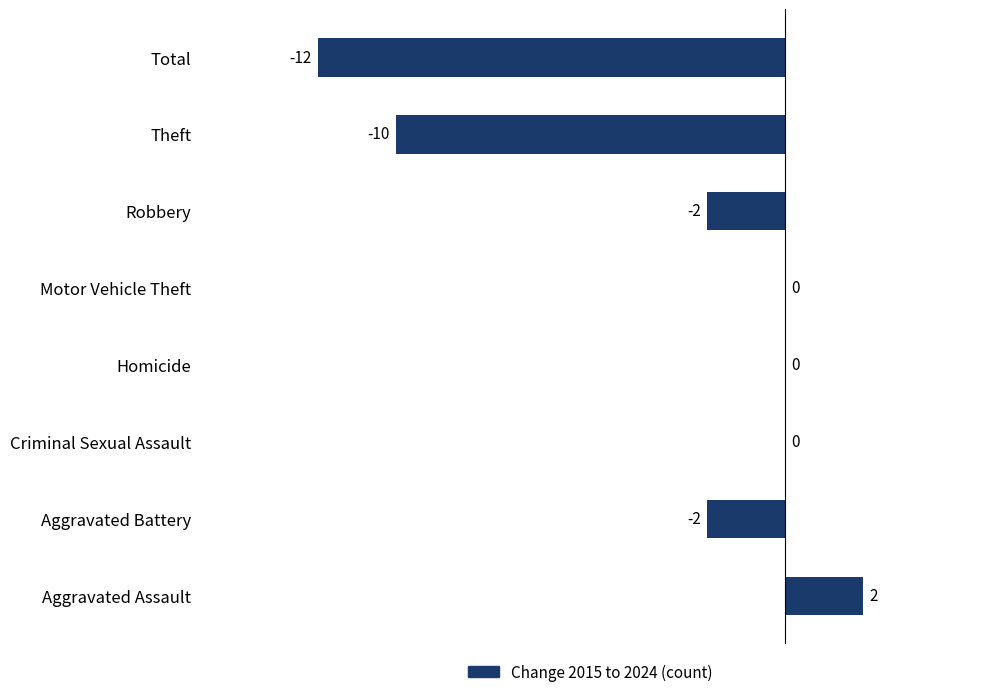

Are the bars horizontal?

Yes